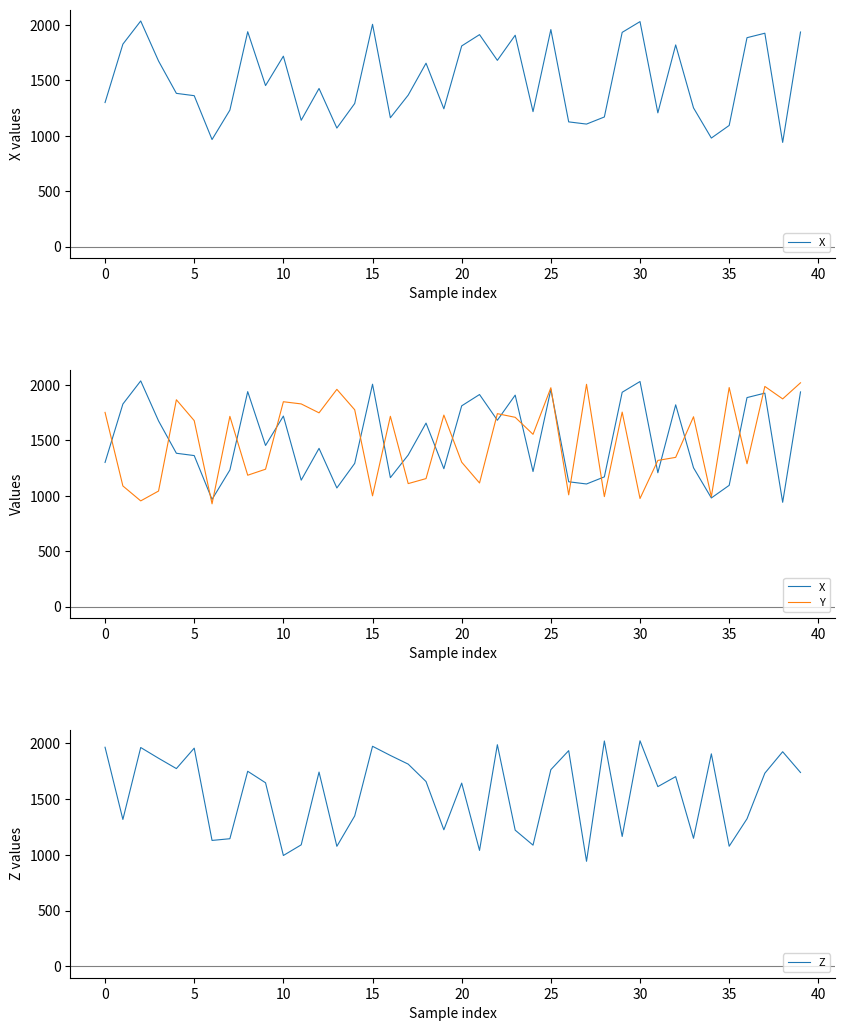

Reading left to right, list all the values displayed in this chart.

X: 1300.8	1828.0	2036.9	1675.6	1383.7	1362.7	967.0	1232.4	1940.0	1454.1	1719.4	1140.8	1427.9	1070.5	1292.1	2007.1	1163.6	1367.8	1656.0	1244.3	1811.7	1913.8	1681.7	1908.4	1218.7	1959.7	1126.3	1106.4	1170.5	1934.3	2031.4	1207.8	1821.0	1252.7	980.2	1094.0	1886.3	1926.5	941.0	1937.4
Y: 1752.5	1088.6	953.8	1042.7	1866.8	1678.4	927.2	1717.0	1185.5	1239.6	1848.8	1829.1	1748.5	1960.7	1776.2	999.3	1717.4	1109.8	1155.0	1728.2	1303.0	1115.4	1741.2	1708.2	1554.7	1975.2	1008.3	2006.1	992.4	1755.2	975.2	1319.0	1346.6	1713.1	990.9	1977.0	1289.2	1986.9	1874.4	2019.7
Z: 1965.7	1318.3	1963.4	1867.1	1774.5	1957.7	1130.1	1145.4	1750.3	1647.2	995.0	1090.6	1743.1	1077.3	1350.0	1974.5	1892.3	1814.5	1658.2	1225.4	1644.1	1040.7	1988.6	1222.3	1087.8	1764.7	1935.4	942.9	2022.1	1165.6	2023.7	1612.7	1702.3	1149.3	1906.6	1077.9	1324.2	1733.1	1925.6	1739.4